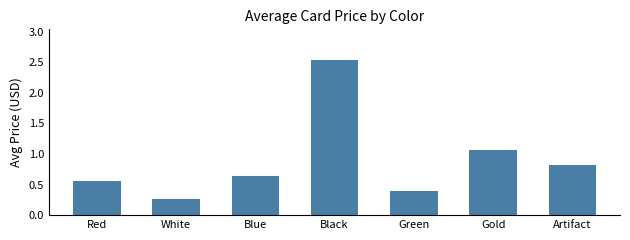

Which has a higher value, White or Artifact?

Artifact